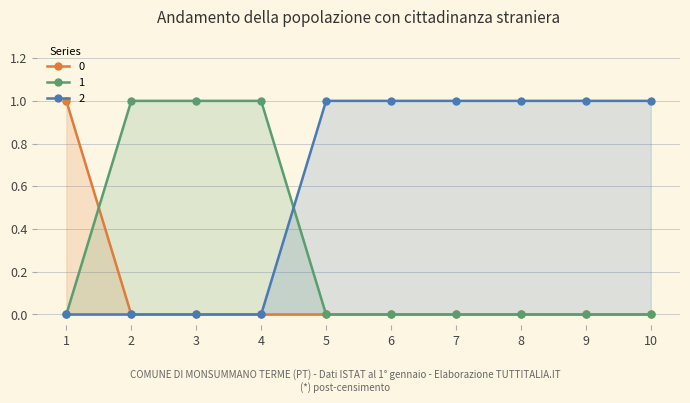

Does the chart have visible grid lines?

Yes